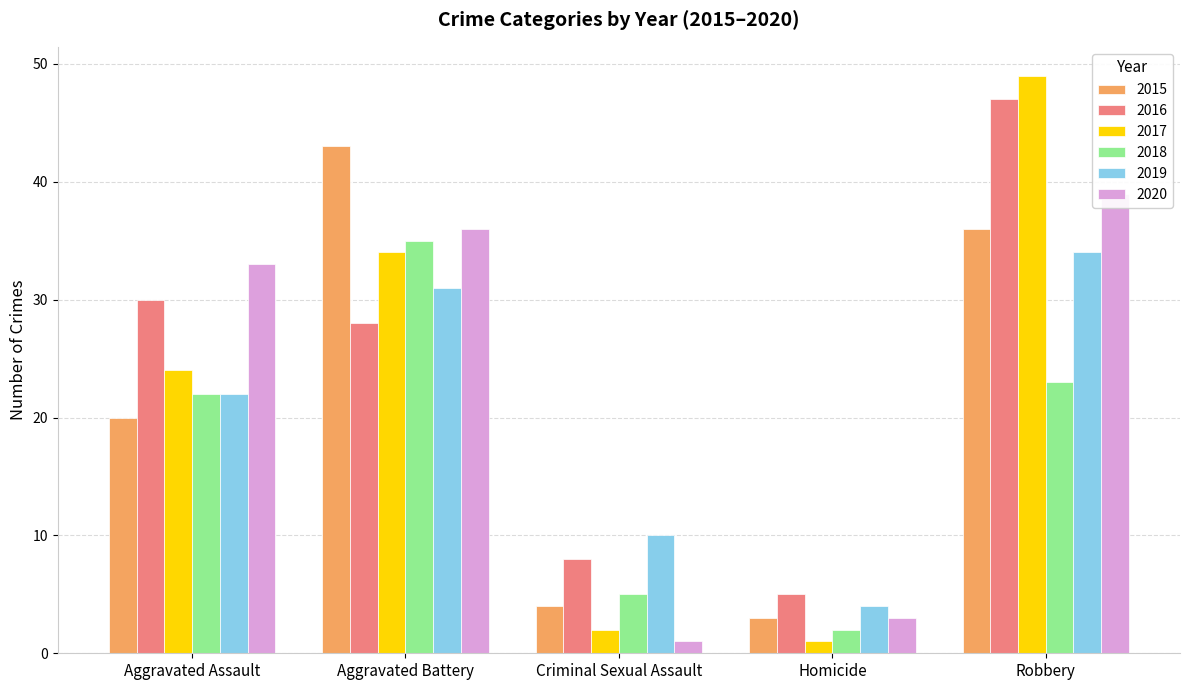

What is the average value of the 2016 series?

24